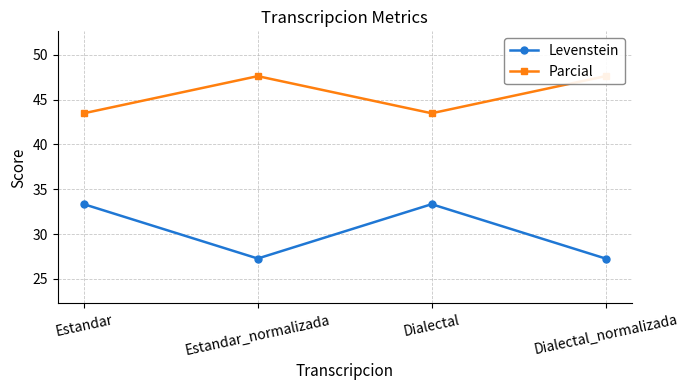

How many categories are shown in the chart?

4